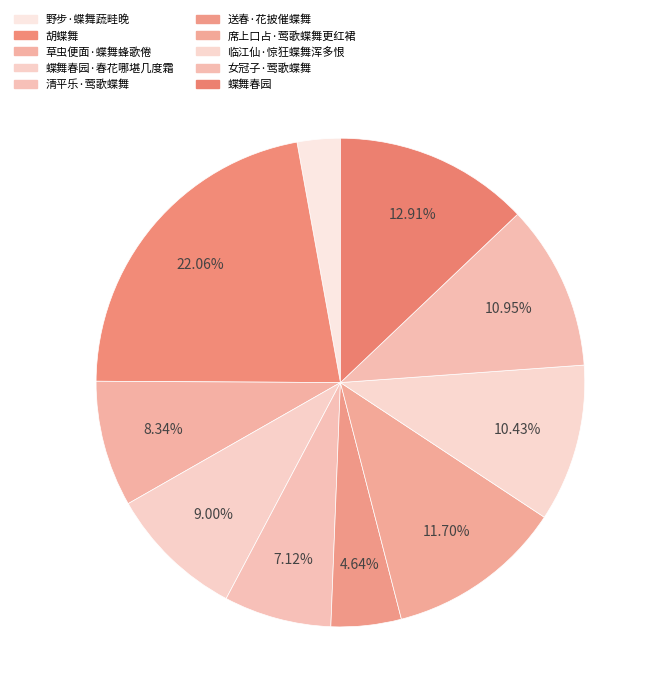

Between 送春·花披催蝶舞 and 胡蝶舞, which is larger?

胡蝶舞